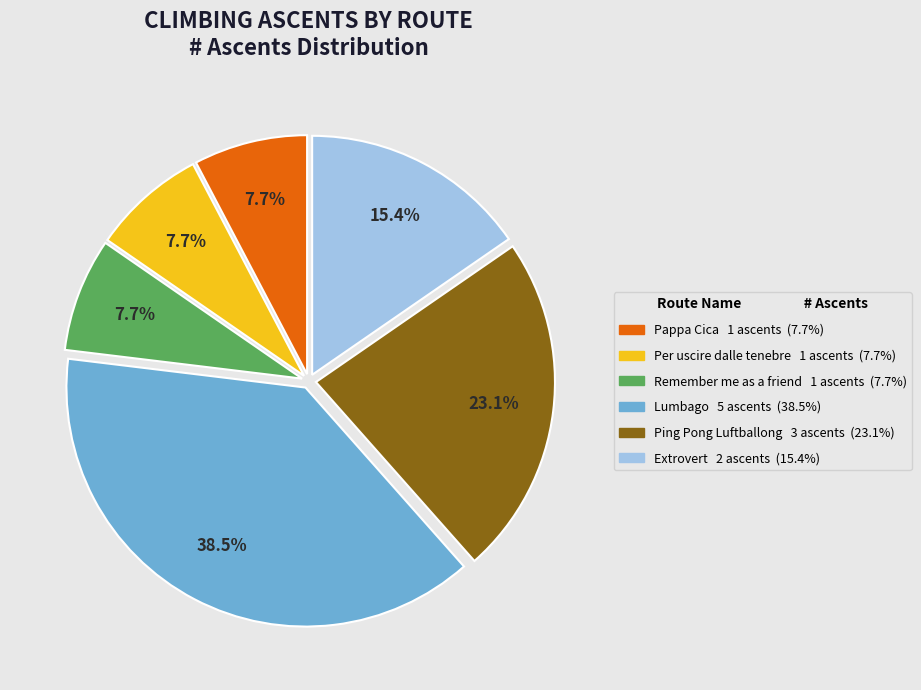

What percentage is the Per uscire dalle tenebre slice, to the nearest percent?

8%